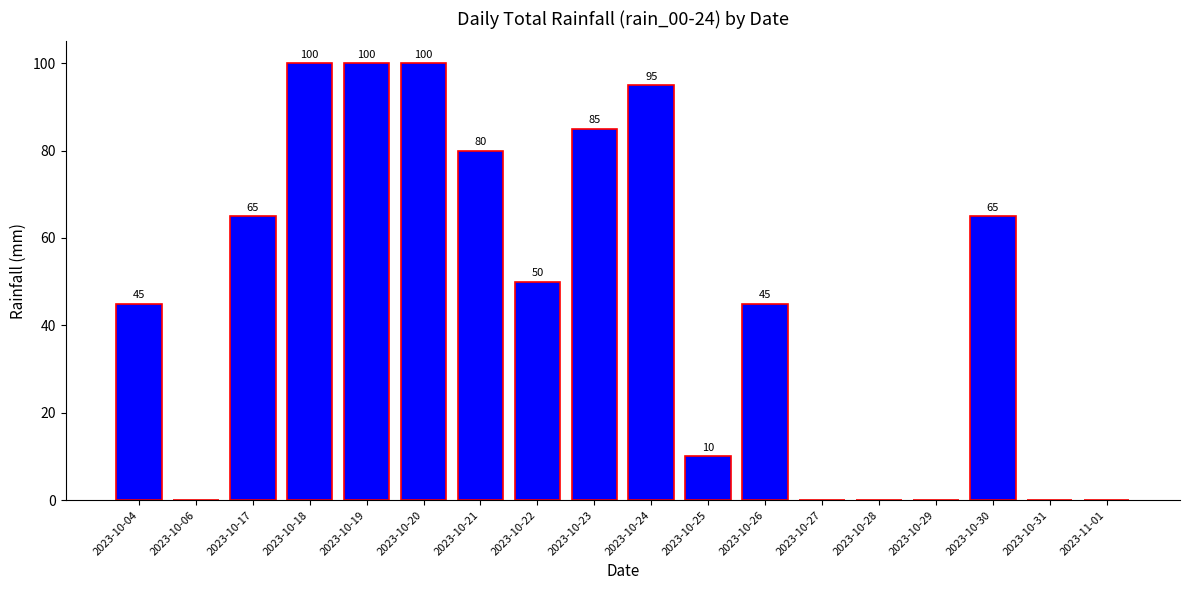

Approximately how many times larger is the value at 2023-10-18 compared to 2023-10-20?

1.0